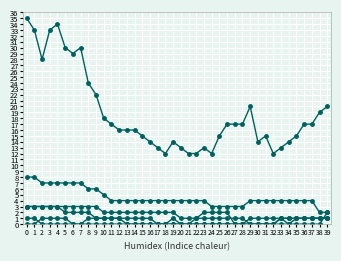

What is the spread (max minus min) of values at 8?

24